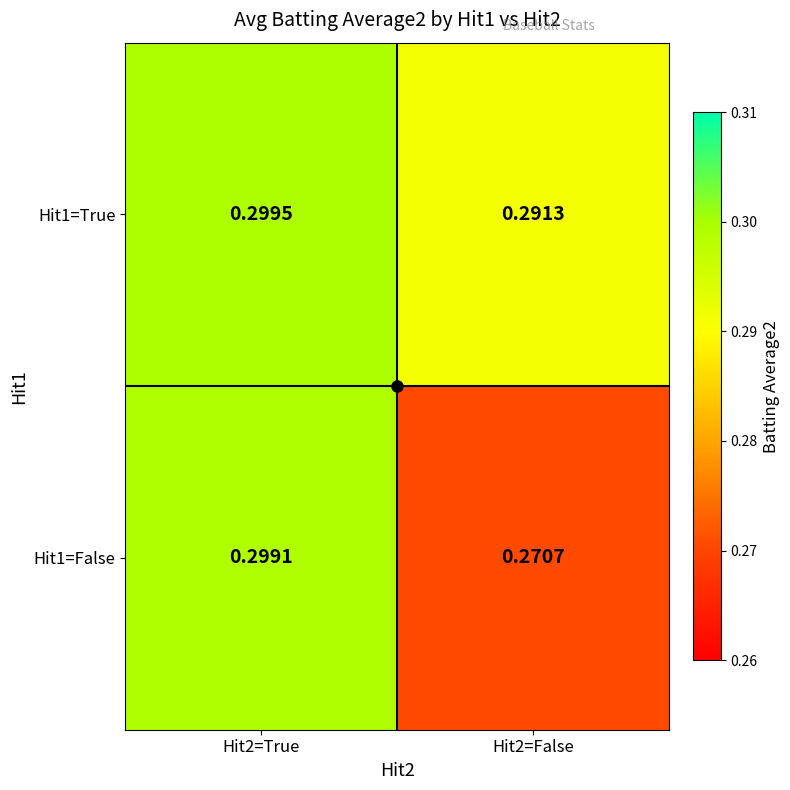

At which category does the chart reach its peak across all series?

Hit2=True